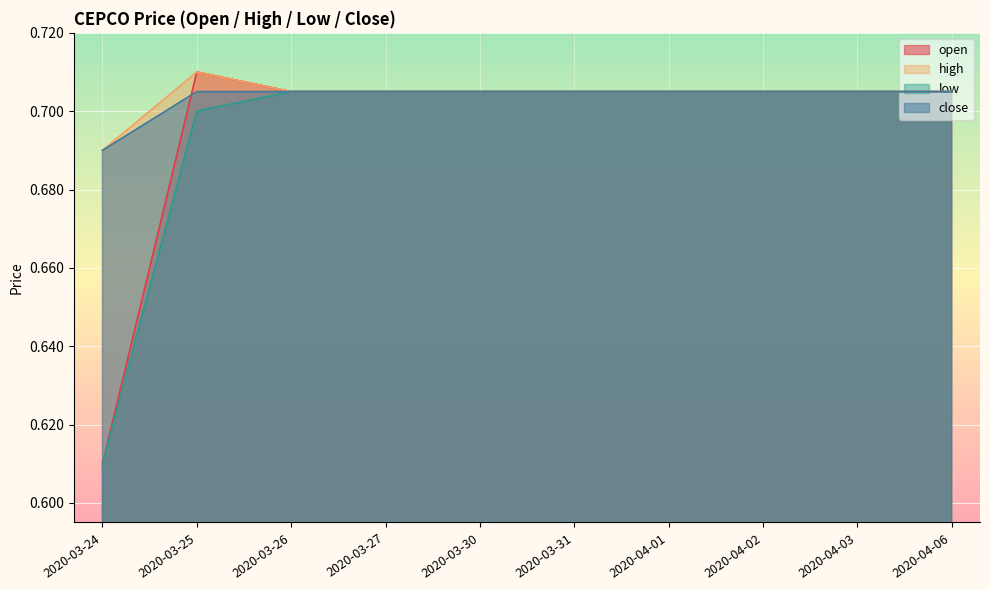

What is the average value of the open series?

0.7